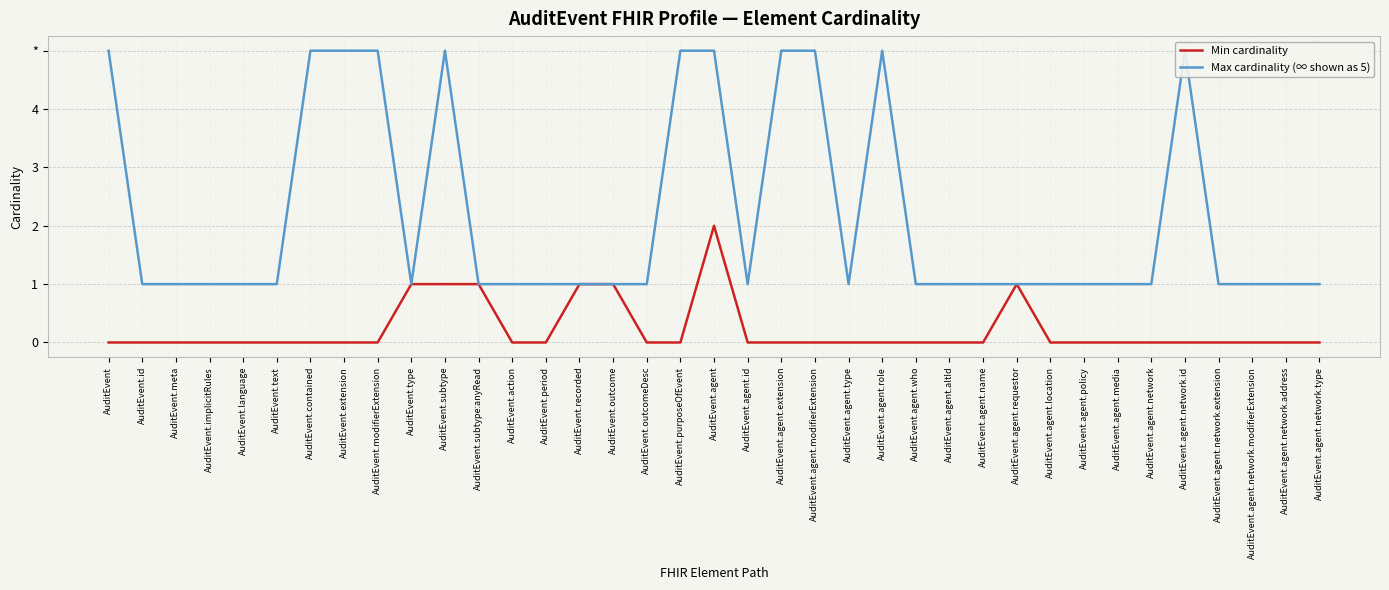

Count the number of data series in this chart.

2